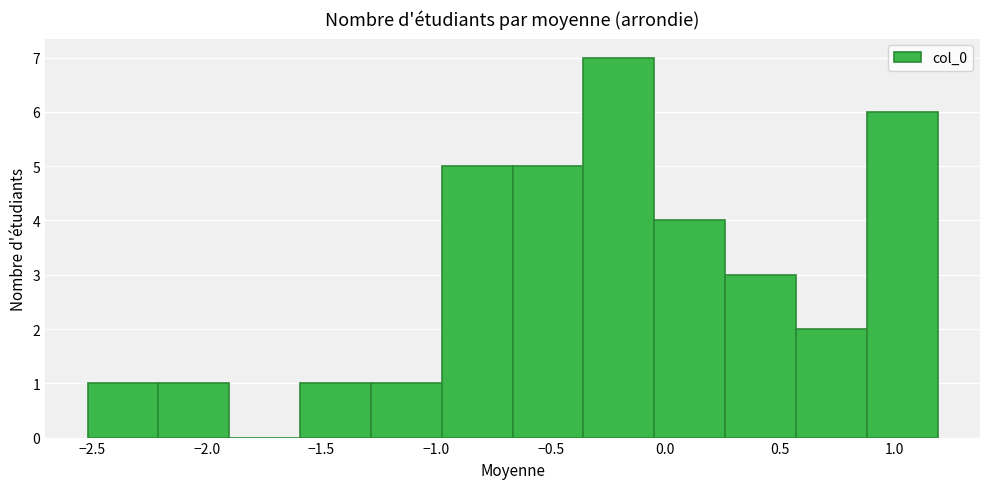

How tall is the bar that spans -0.05 to 0.25 on the x-axis? Neither the bar edges nor the heights are printed on the chart, so give them approximately, as read against the axes.

4